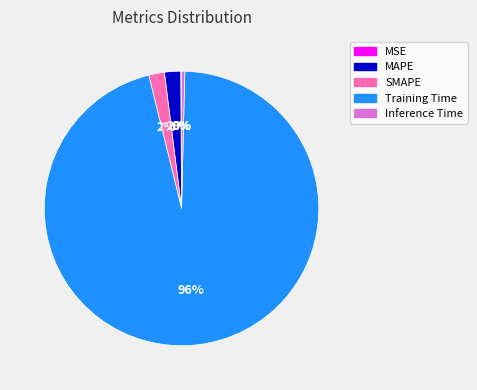

True or false: MAPE accounts for 2% of the total.

True